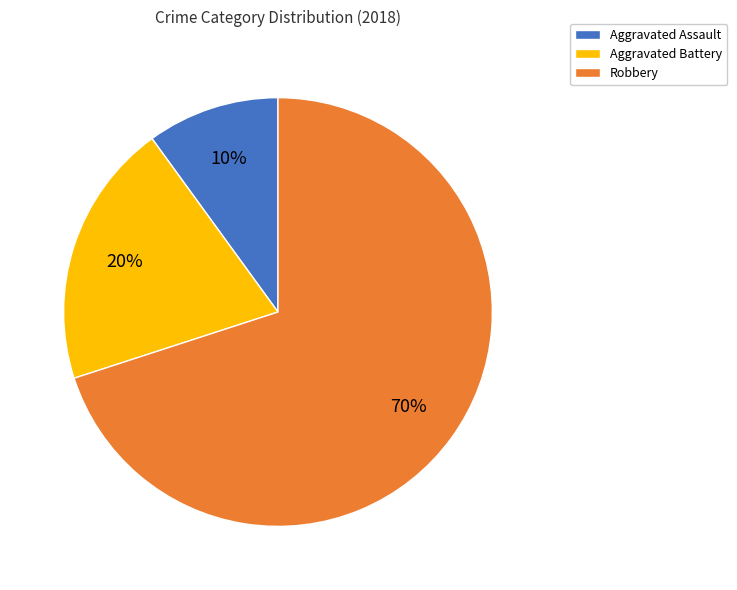

Between Aggravated Battery and Aggravated Assault, which is larger?

Aggravated Battery